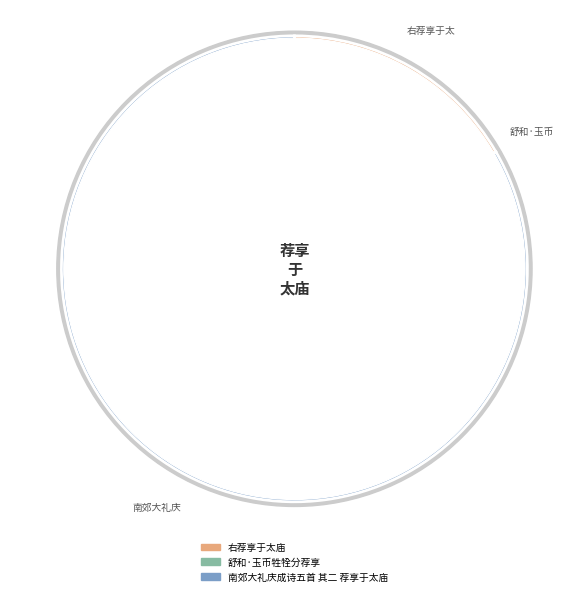

Which category accounts for the majority?

南郊大礼庆成诗五首 其二 荐享于太庙